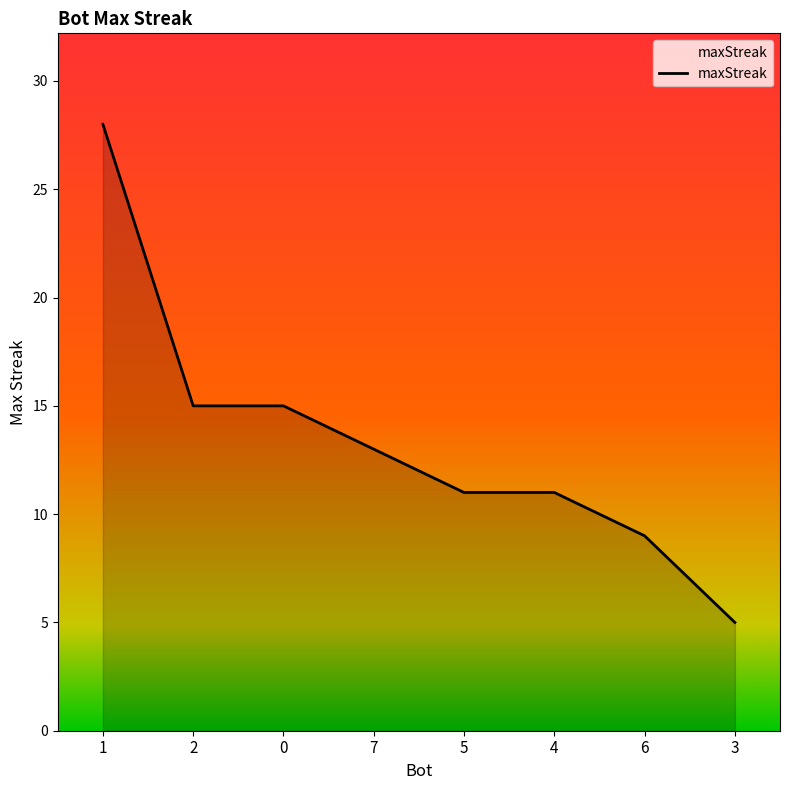

Does the chart have visible grid lines?

No